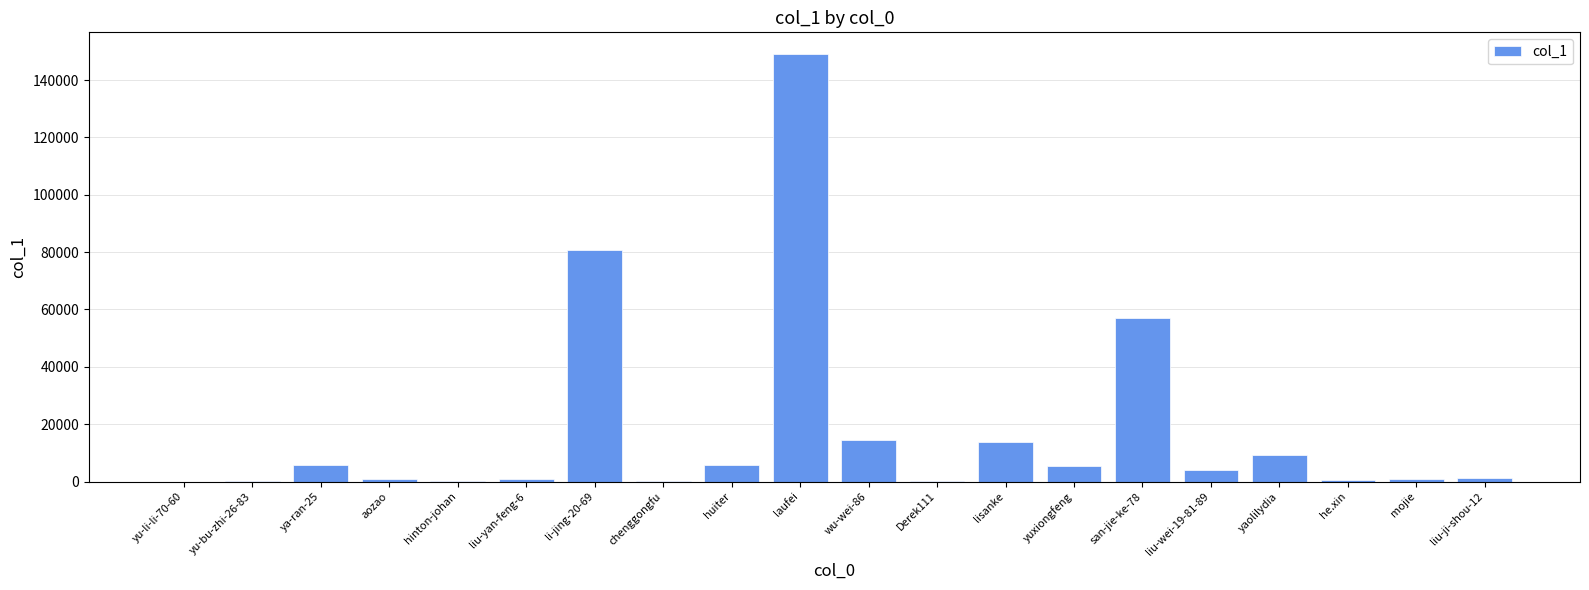

What is the sum of all values?

351038